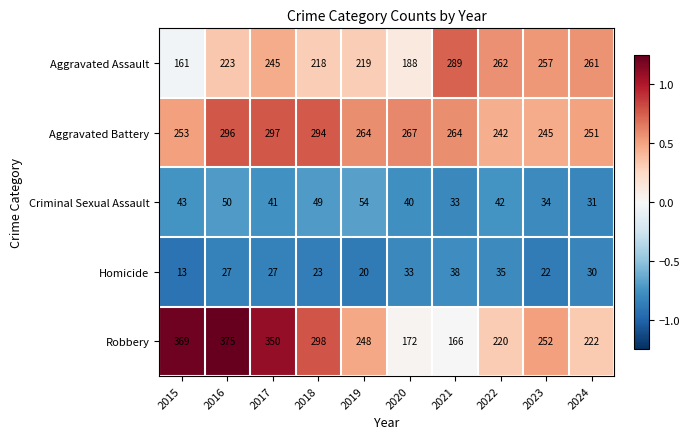

The value of Criminal Sexual Assault at 2023 is 34. True or false?

True